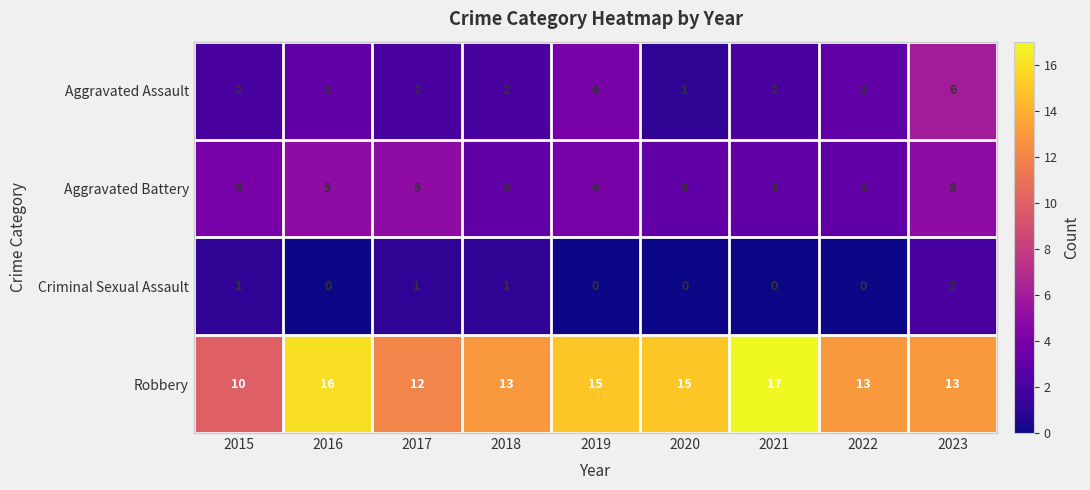

The value of Criminal Sexual Assault at 2021 is 0. True or false?

True